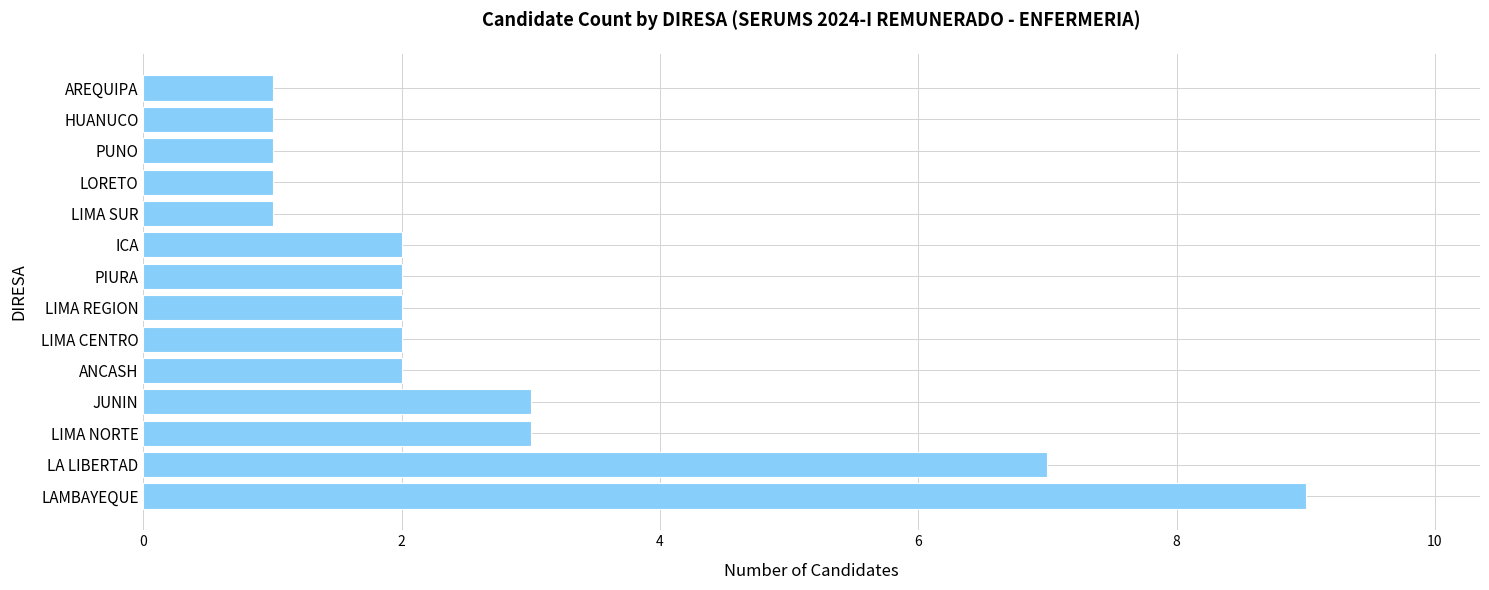

What is the sum of the values at LORETO and ICA?

3